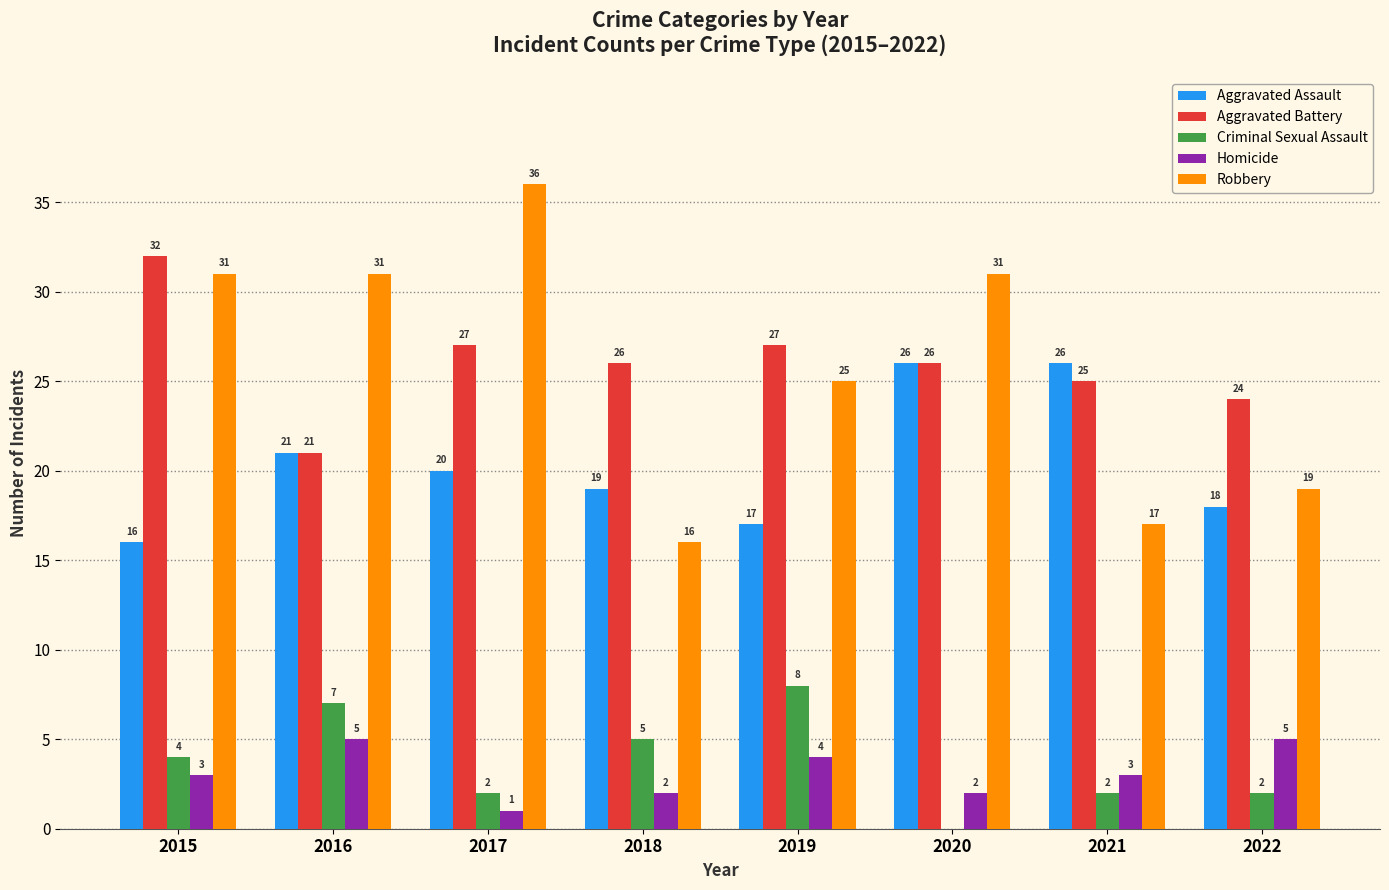

What is the highest value of the Aggravated Battery series?

32